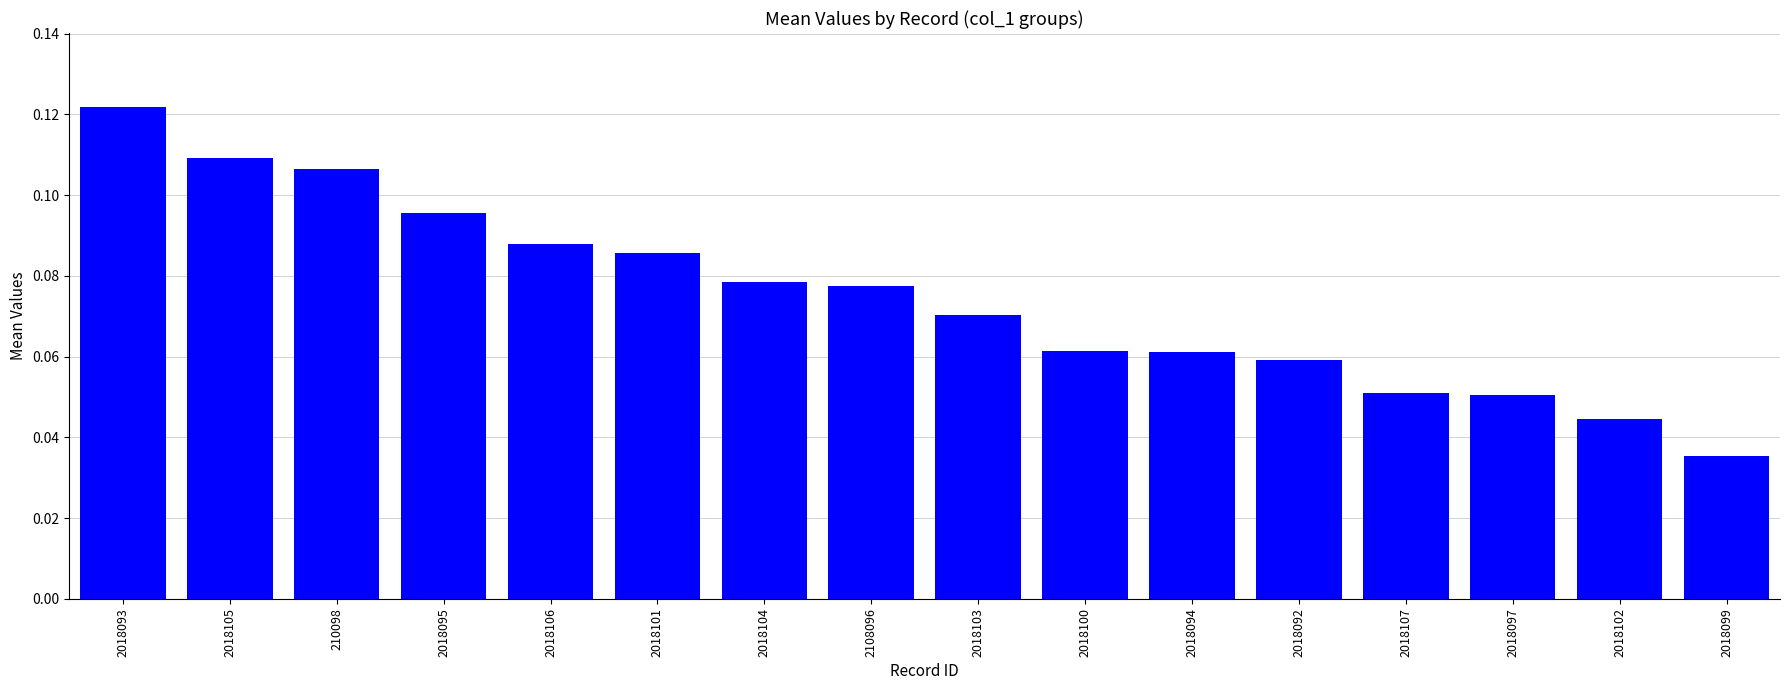

Which has a higher value, 2018103 or 2018095?

2018095